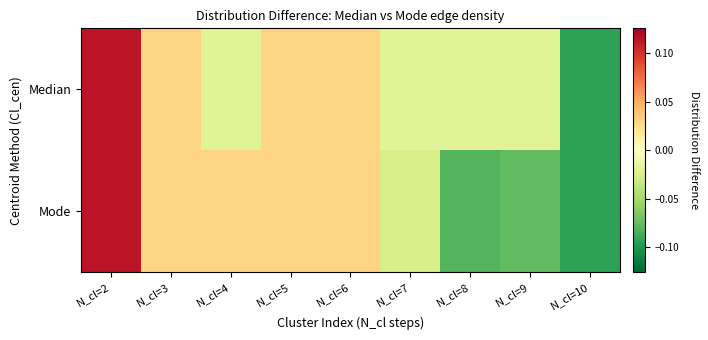

Between N_cl=10 and N_cl=4, which is larger?

N_cl=4